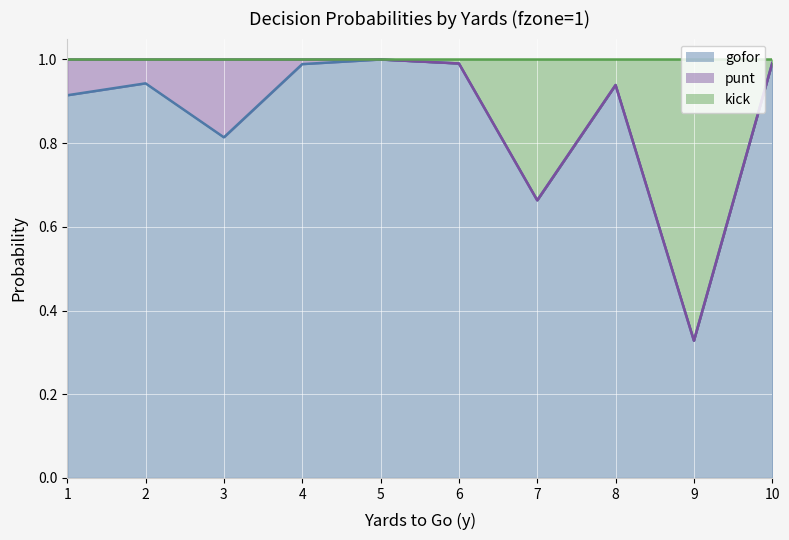

At how many categories does at least one series exceed 0?

10